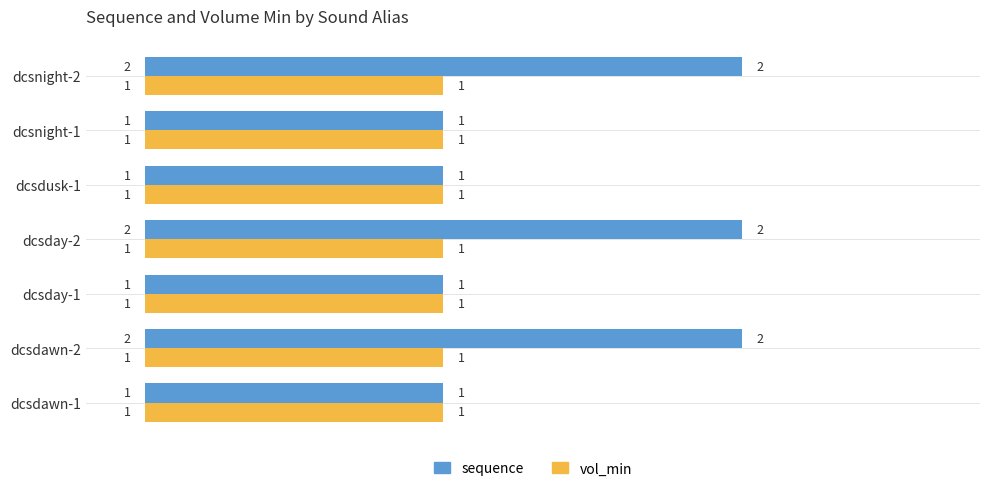

What is the maximum value for sequence?

2